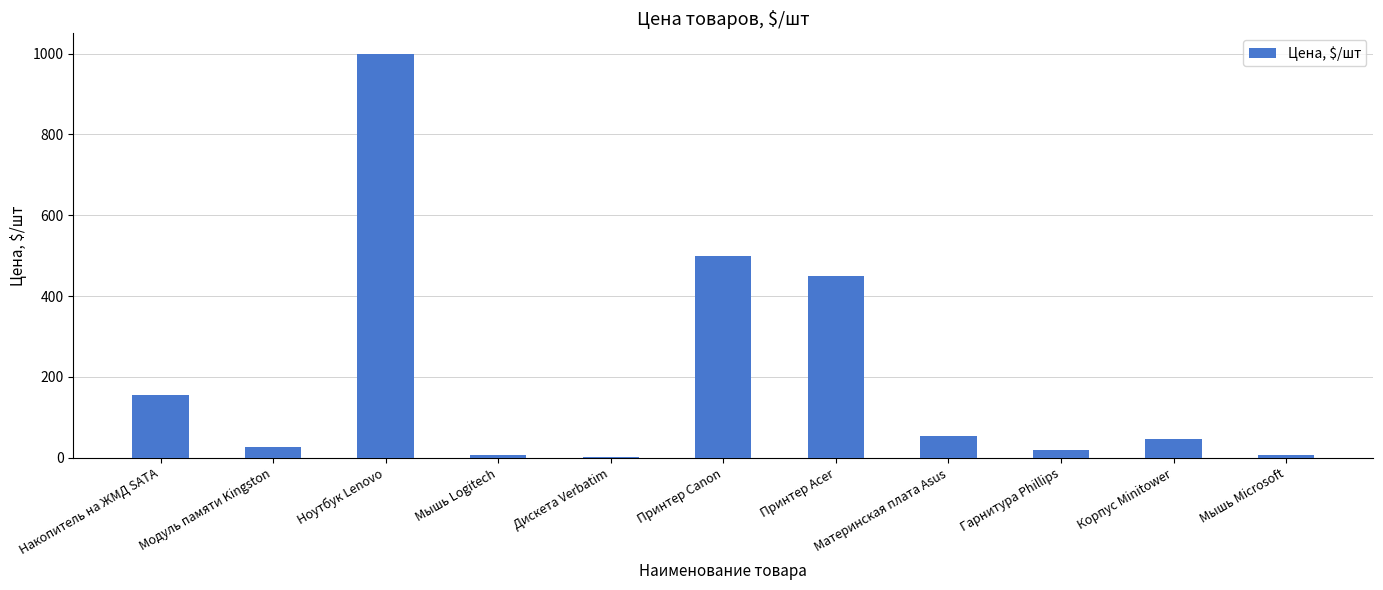

What is the sum of all values?

2264.0